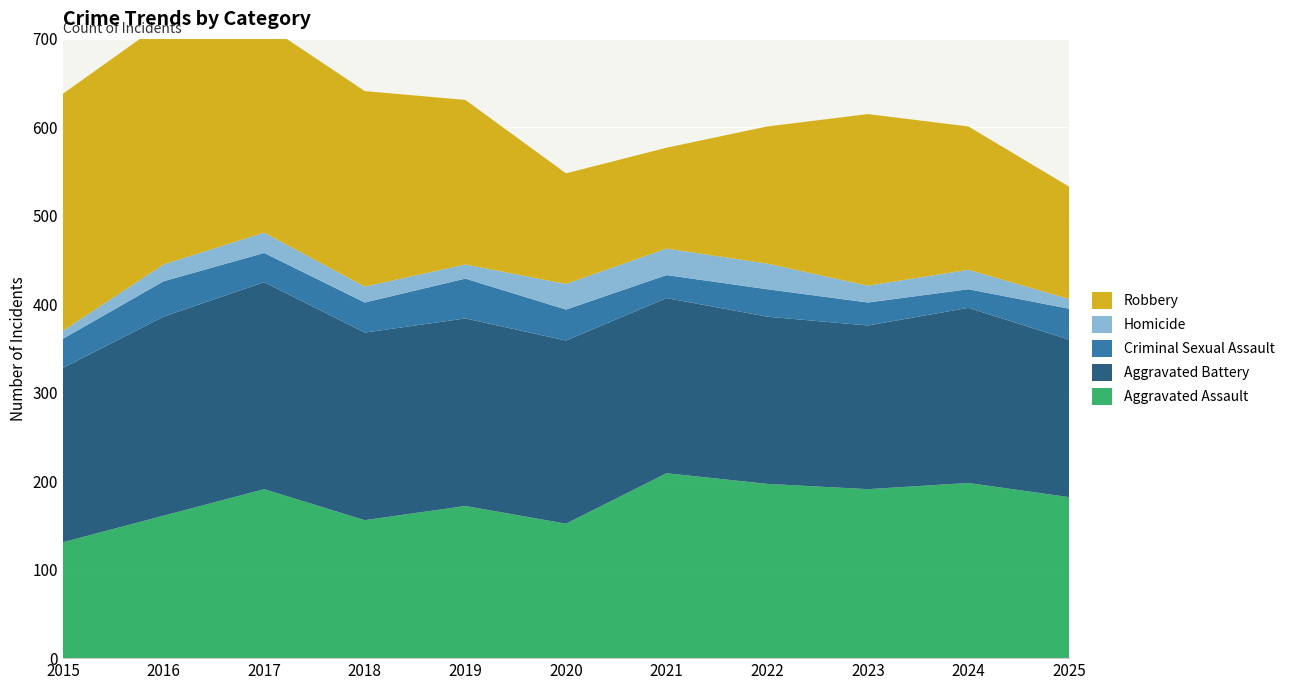

Reading right to left, transcribe all the data shown in this chart.

Aggravated Assault: 182	198	191	197	209	152	172	156	191	161	131
Aggravated Battery: 178	198	185	189	198	207	212	212	234	225	197
Criminal Sexual Assault: 35	21	26	31	26	35	45	34	33	40	33
Homicide: 11	22	19	29	30	29	16	18	23	19	9
Robbery: 127	162	194	155	114	125	186	221	236	274	268